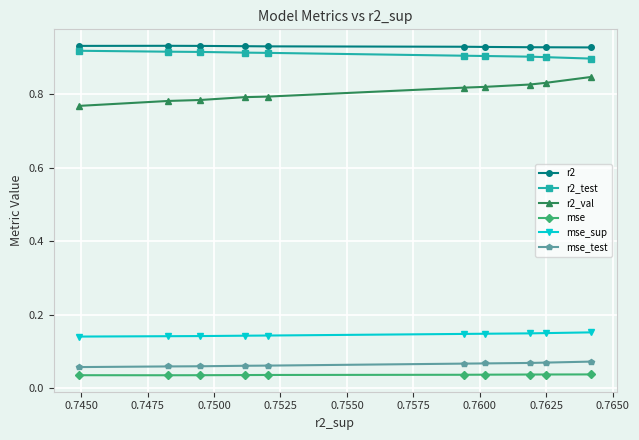

True or false: mse_sup and r2_test cross at least once.

False